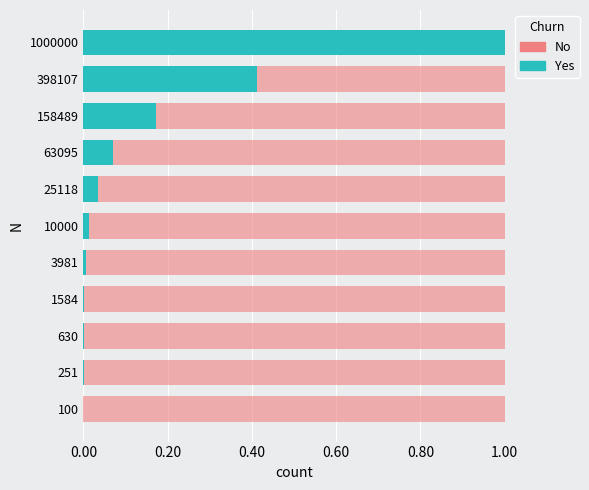

Reading left to right, transcribe all the data shown in this chart.

0.0	0.0	0.0	0.0	0.0	0.0	0.0	0.1	0.2	0.4	1.0